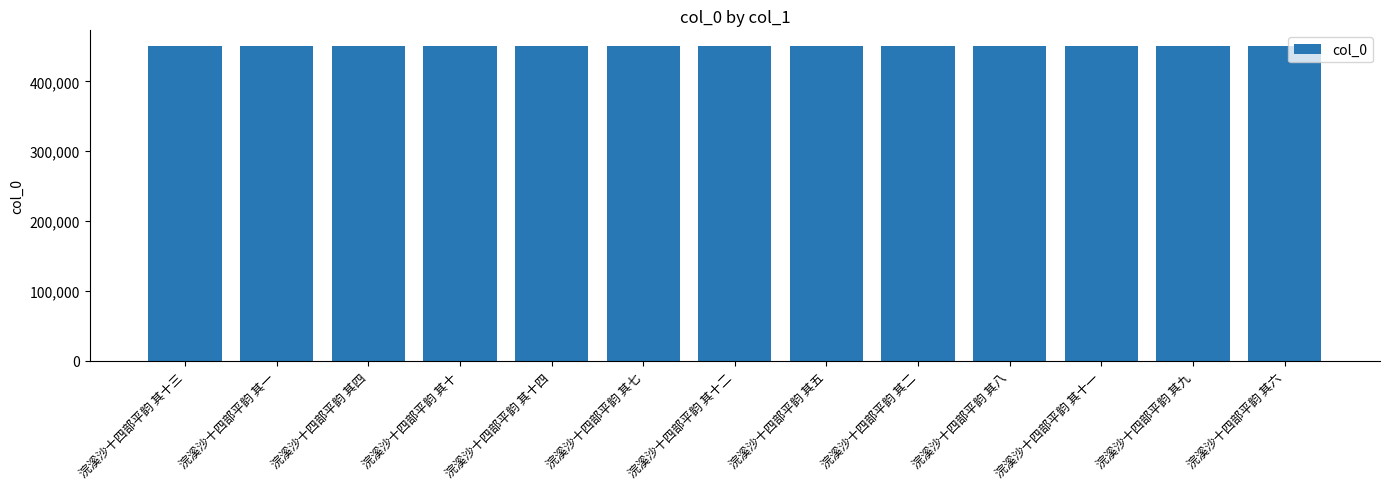

What is the label of the 5th bar from the left?

浣溪沙十四部平韵 其十四